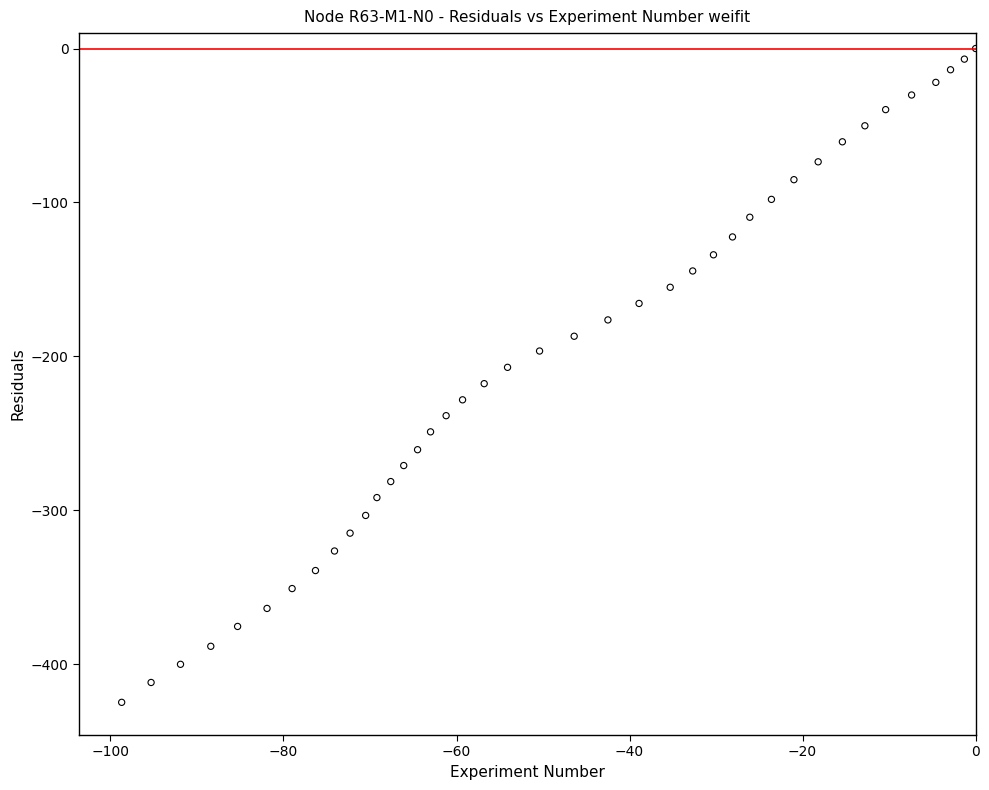

What is the range of Y values (max minus min)?

424.7